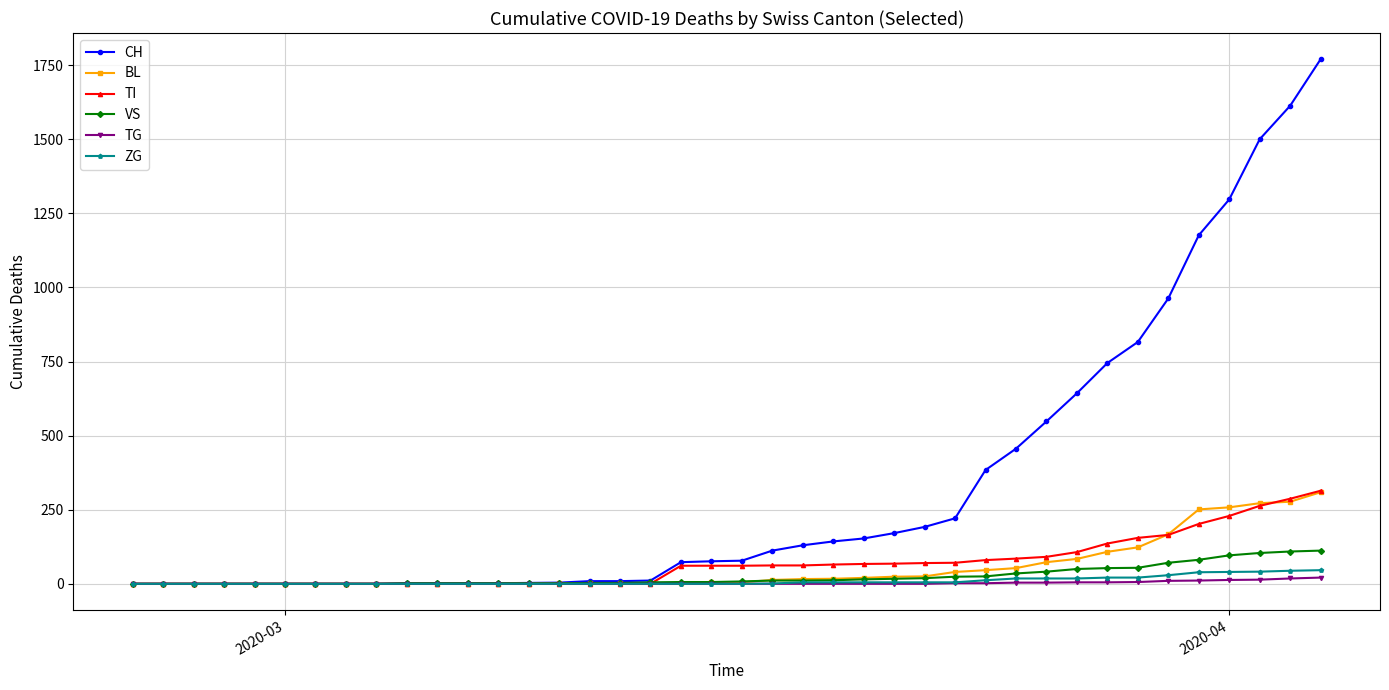

At how many categories does at least one series exceed 1365?

3